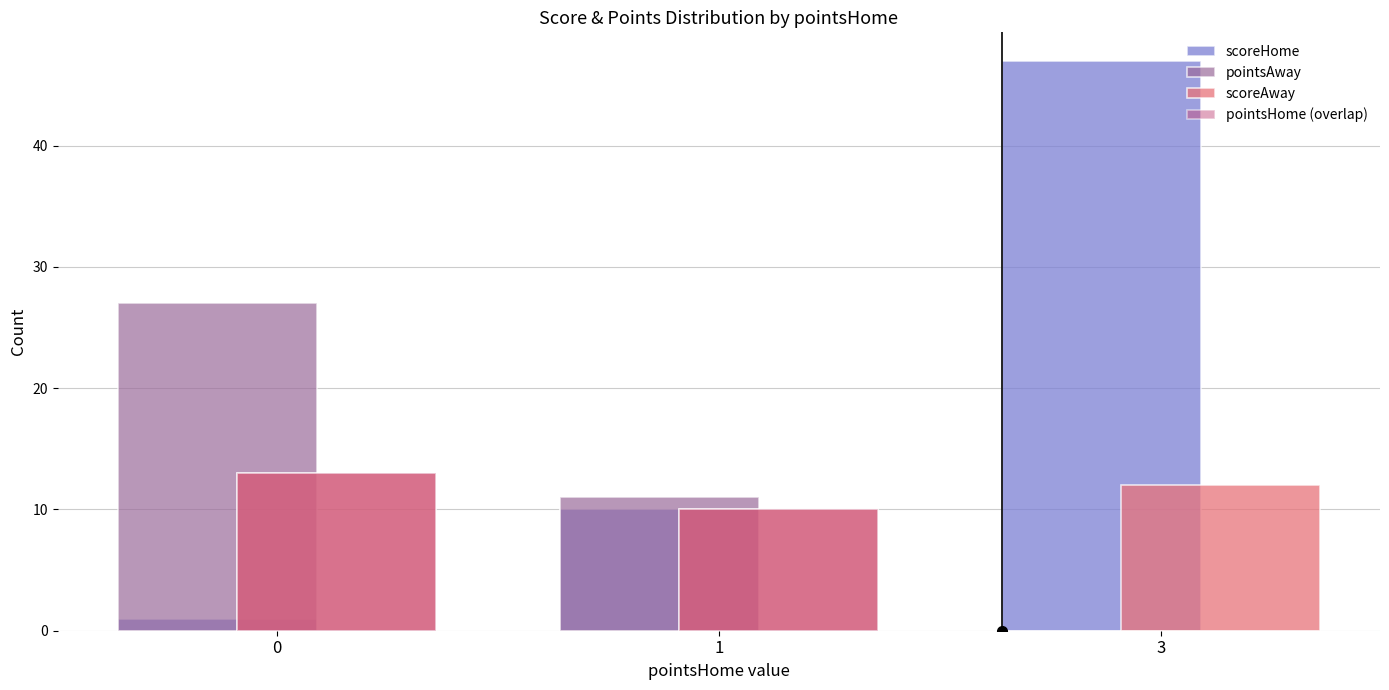

Read the pointsAway value at 1, to the nearest 10.

10